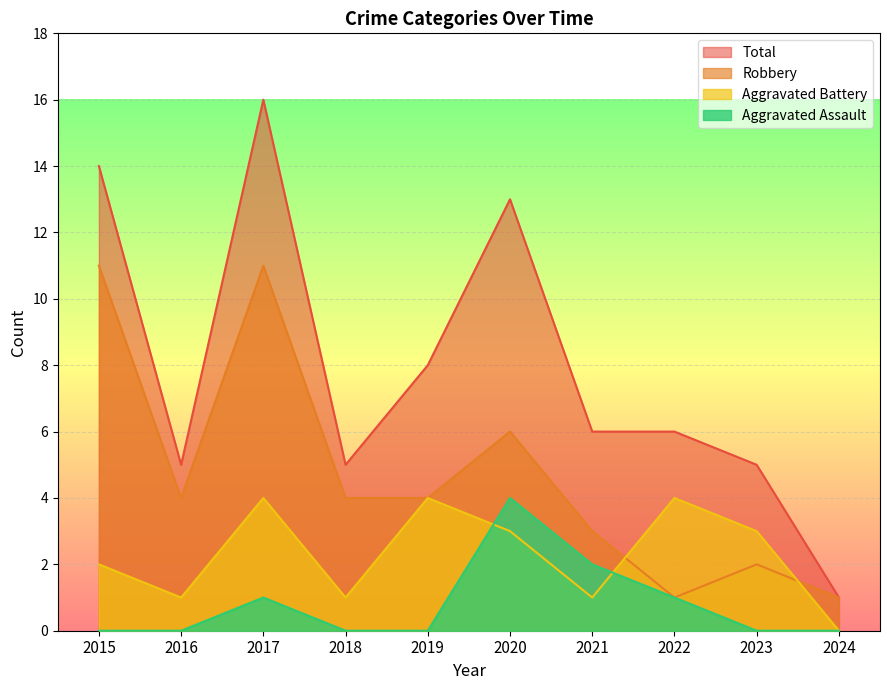

What are all the series names shown in the legend?

Total, Robbery, Aggravated Battery, Aggravated Assault